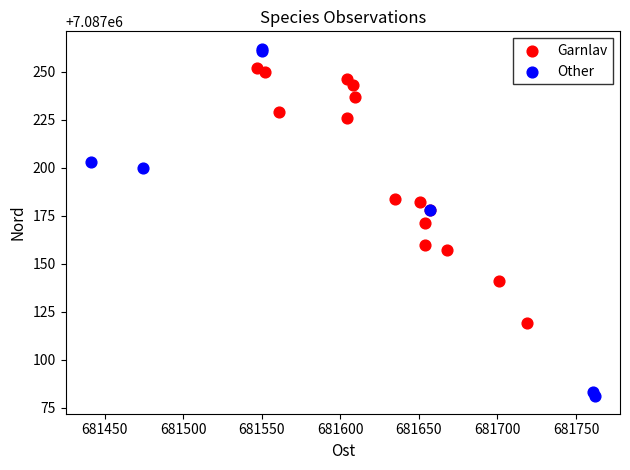

Which series reaches the minimum Y coordinate?

Other